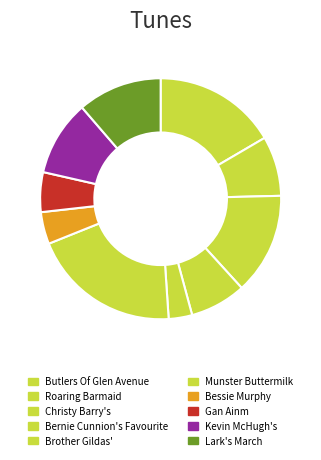

Does Roaring Barmaid represent more than half of the total?

No